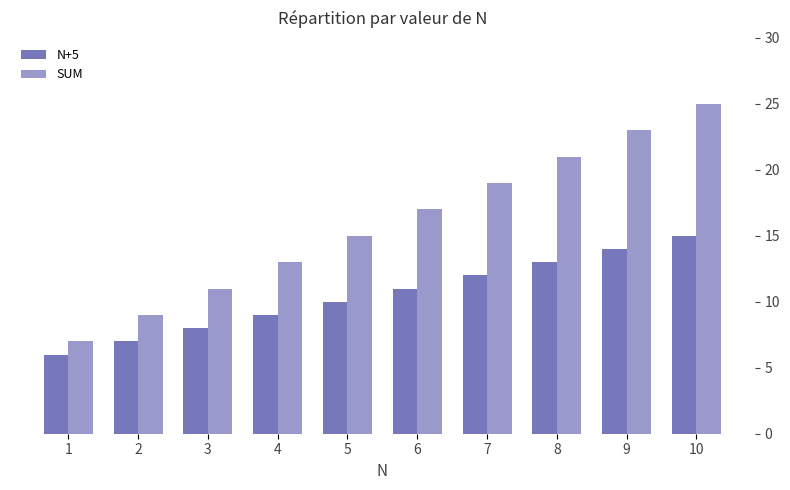

Read the SUM value at 10, to the nearest 5.

25